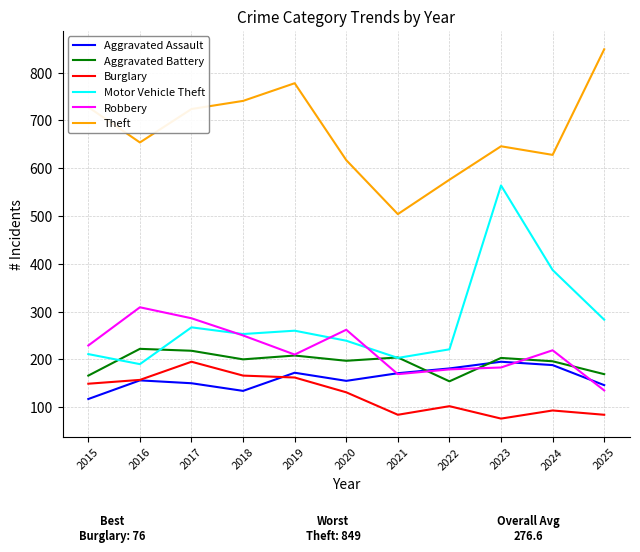

The Robbery series shows 183 at 2023. True or false?

True